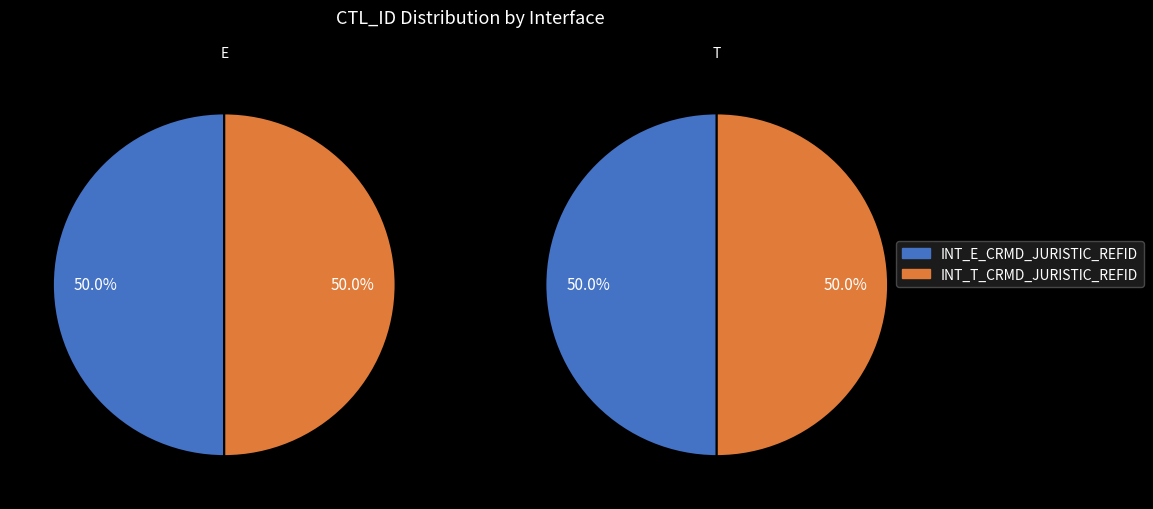

How many segments does this pie chart have?

2